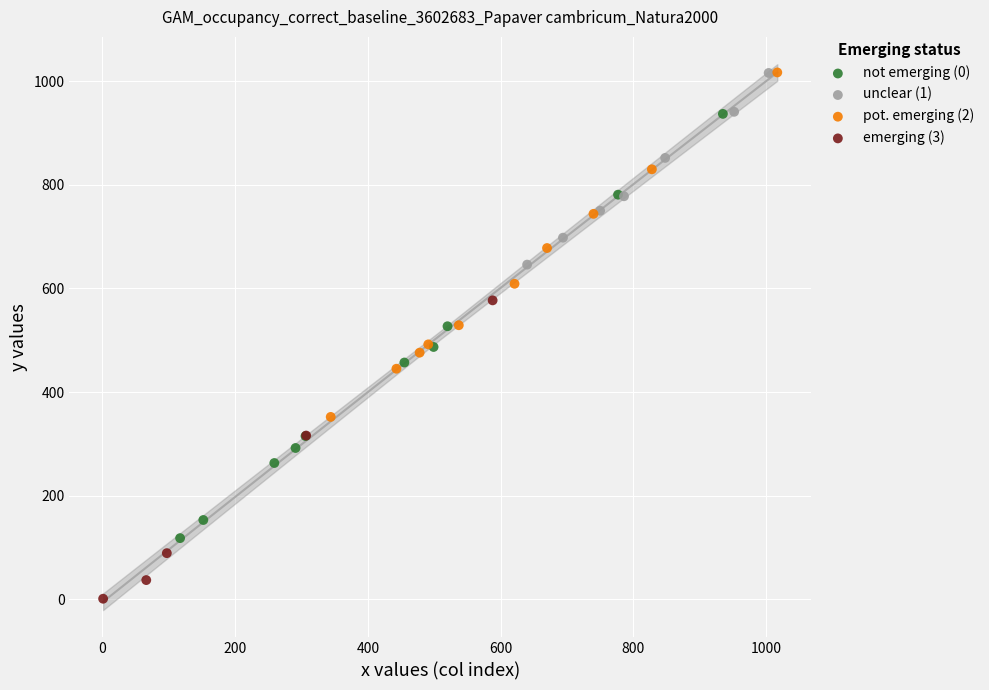

Which series has the largest Y range (max minus min)?

not emerging (0)